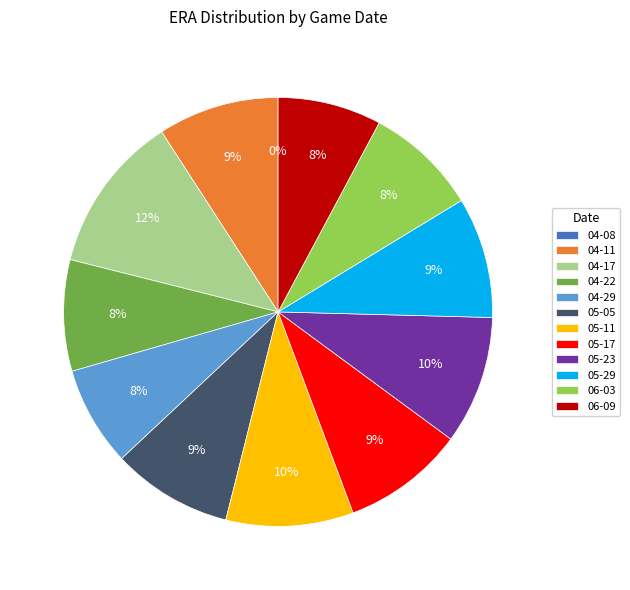

Is it true that 04-17 is 23% of the pie?

False